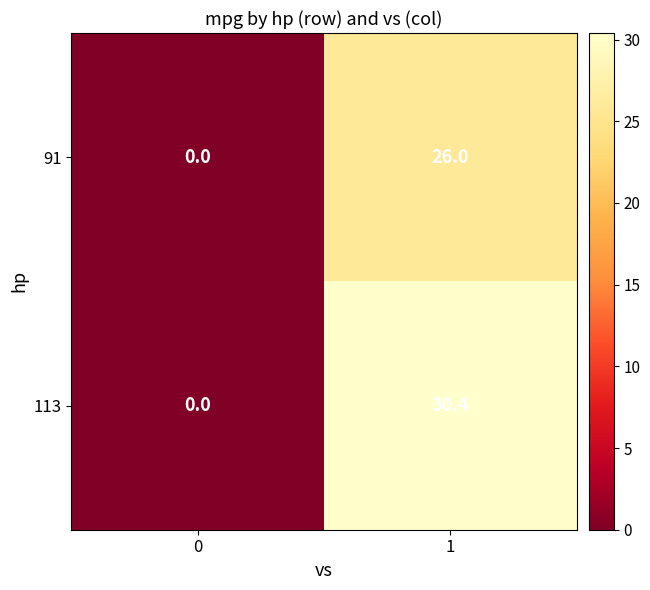

Is it true that 113 equals 44.3 at 1?

False